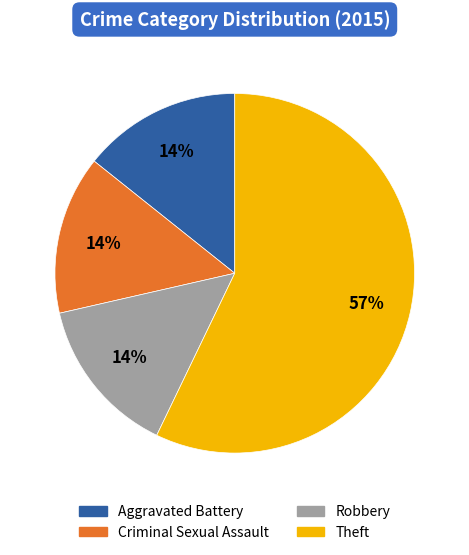

To the nearest percent, what portion does Robbery represent?

14%